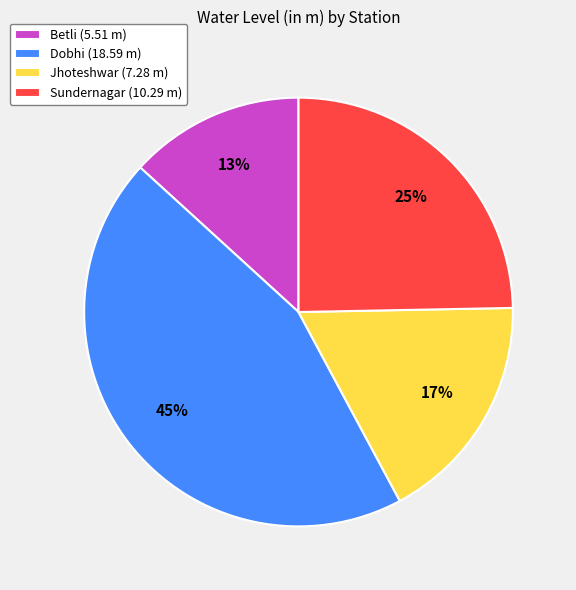

The Sundernagar slice represents 25% of the pie. True or false?

True